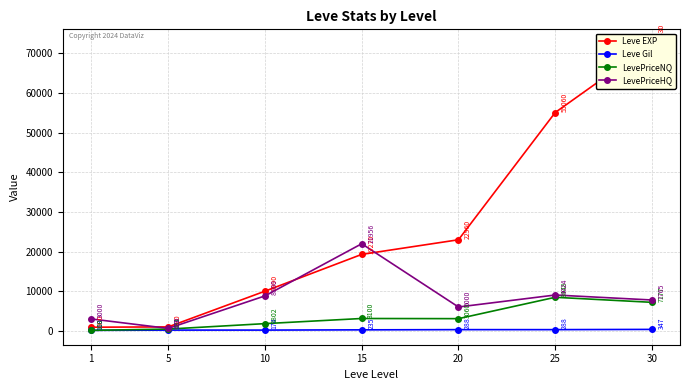

What is the total value across all series at 1?

4112.6